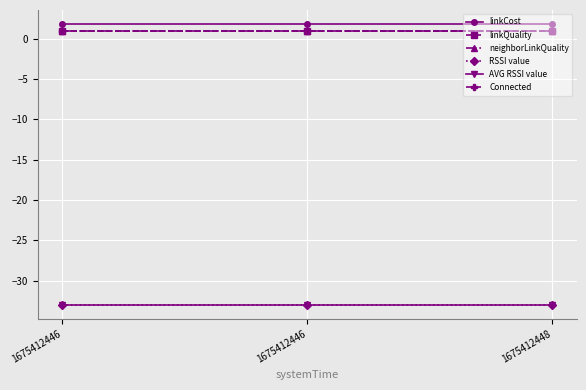

Is this an area chart (filled region under the line)?

No